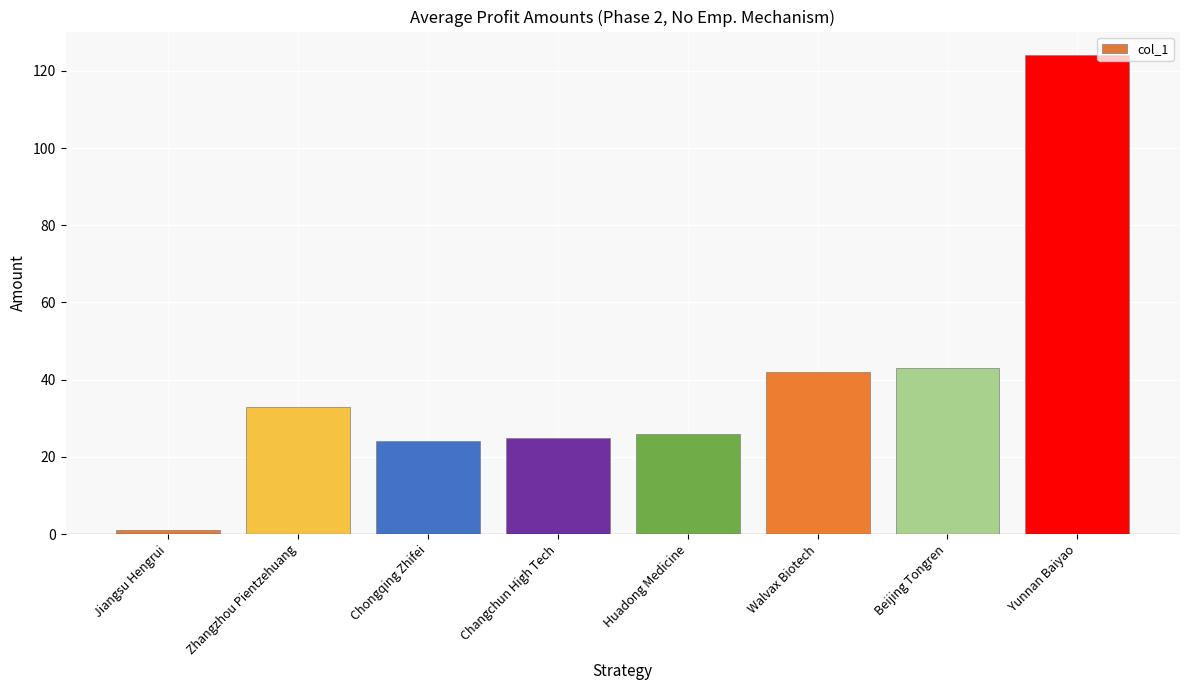

Reading right to left, what are all the values shown in this chart?

Yunnan Baiyao=124	Beijing Tongren=43	Walvax Biotech=42	Huadong Medicine=26	Changchun High Tech=25	Chongqing Zhifei=24	Zhangzhou Pientzehuang=33	Jiangsu Hengrui=1